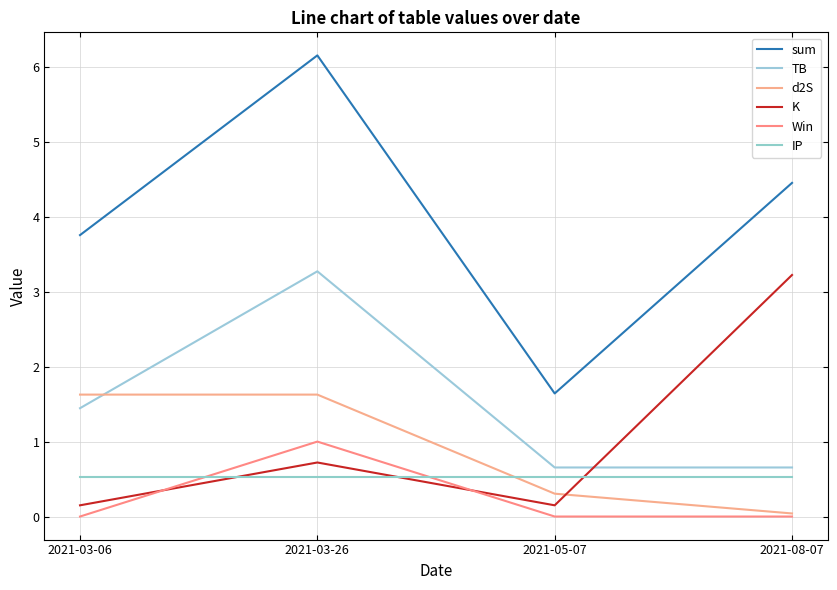

List the labels in order of Win value, largest first.

2021-03-26, 2021-03-06, 2021-05-07, 2021-08-07